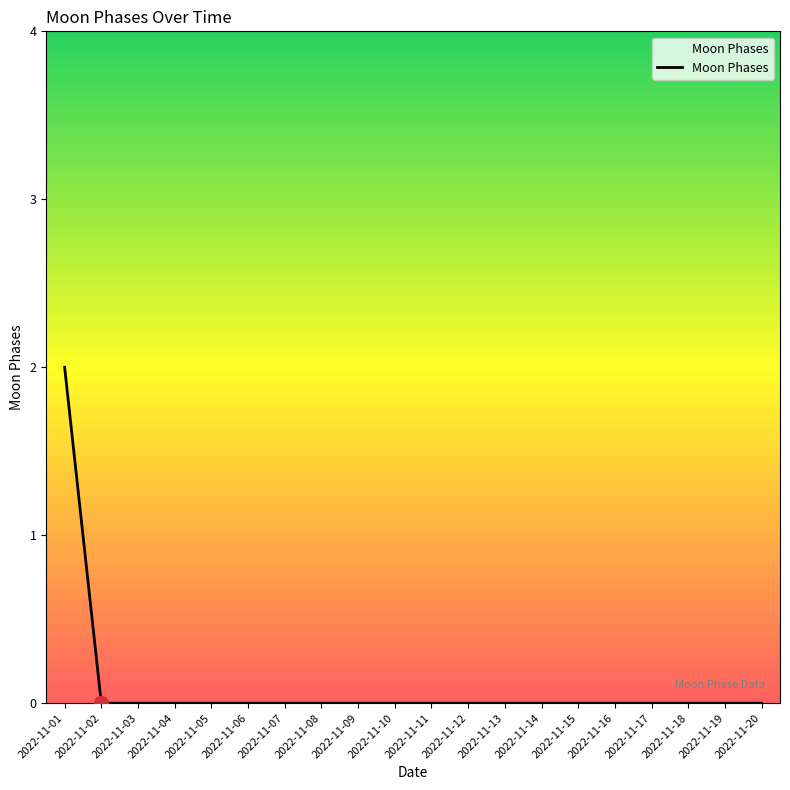

Which label corresponds to the largest value in the chart?

2022-11-01